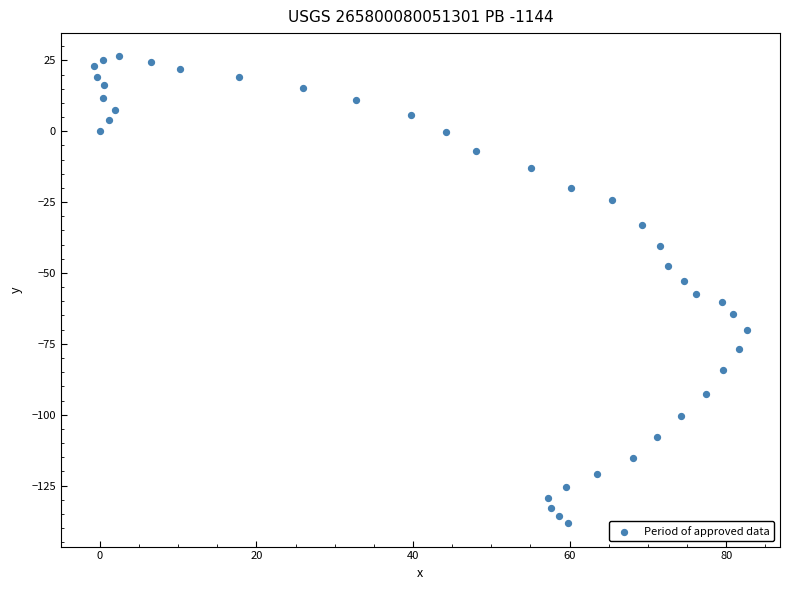

What is the range of X values (max minus min)?

83.5